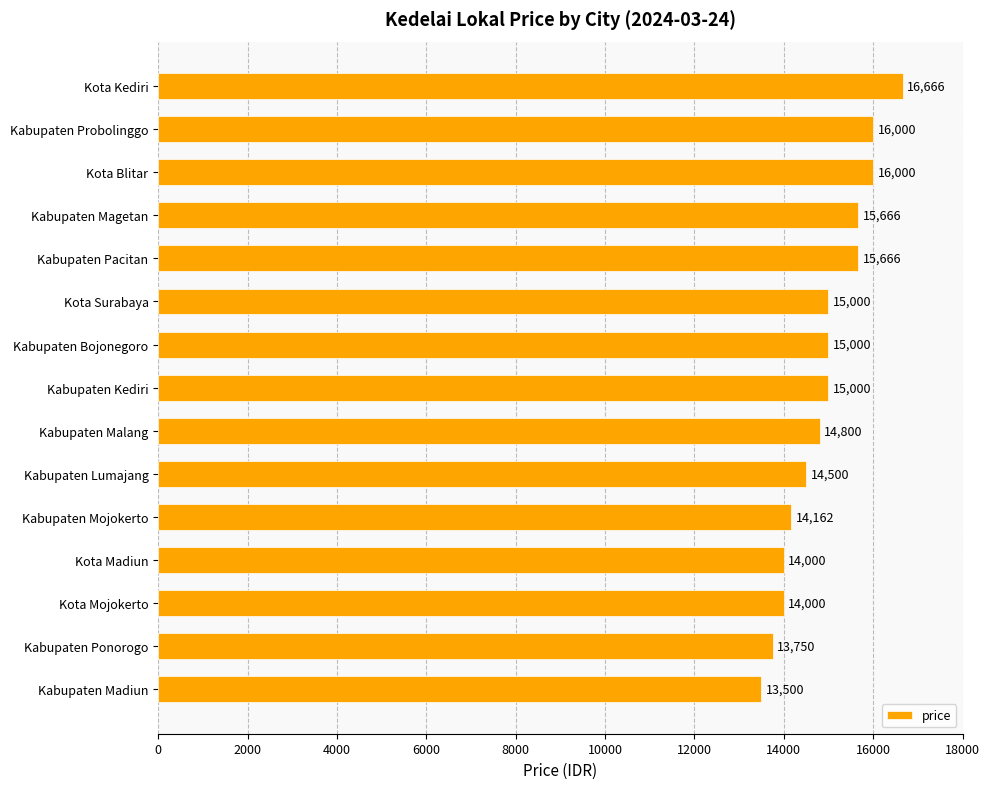

Reading bottom to top, what are all the values shown in this chart?

Kabupaten Madiun=13500	Kabupaten Ponorogo=13750	Kota Mojokerto=14000	Kota Madiun=14000	Kabupaten Mojokerto=14162	Kabupaten Lumajang=14500	Kabupaten Malang=14800	Kabupaten Kediri=15000	Kabupaten Bojonegoro=15000	Kota Surabaya=15000	Kabupaten Pacitan=15666	Kabupaten Magetan=15666	Kota Blitar=16000	Kabupaten Probolinggo=16000	Kota Kediri=16666